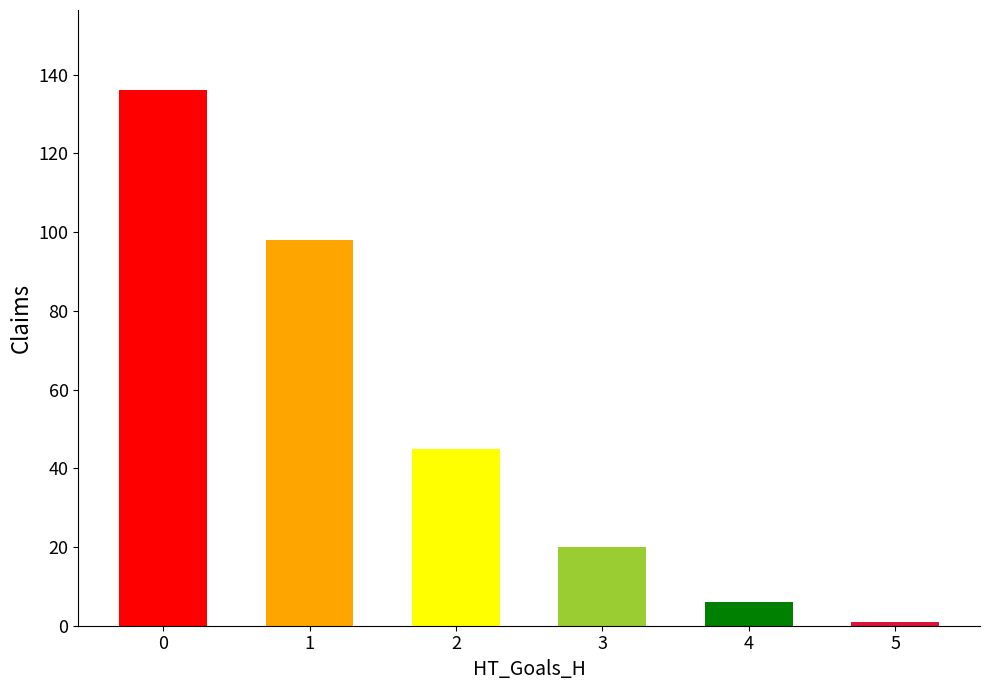

What is the change in value from 1 to 4?

-92